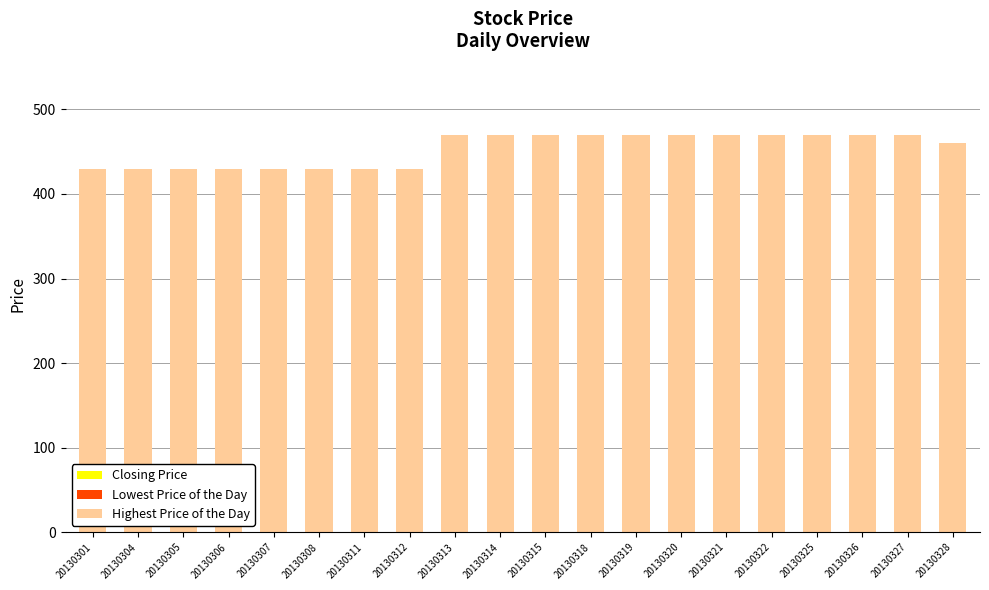

True or false: Closing Price has a value of 470 at 20130318.

True